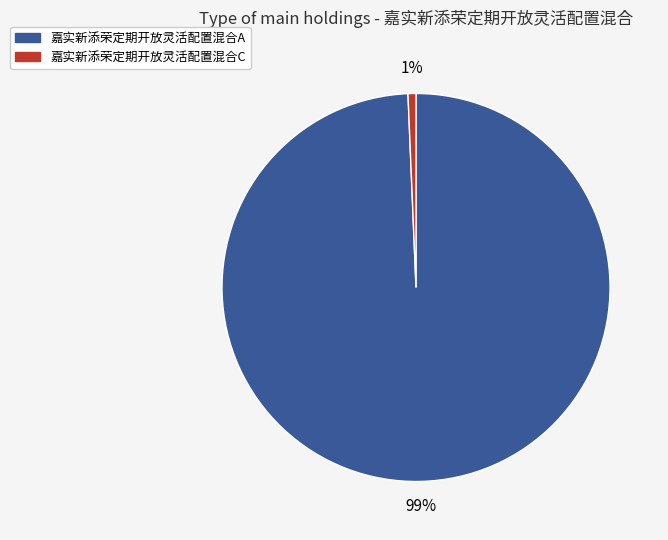

Is there a majority slice in this chart?

Yes